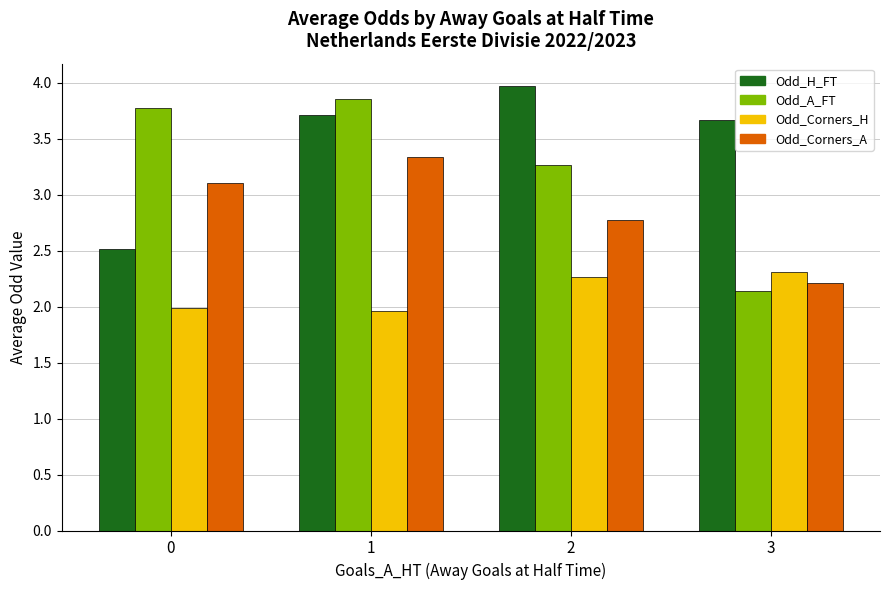

What is the minimum value shown in the chart?

2.0